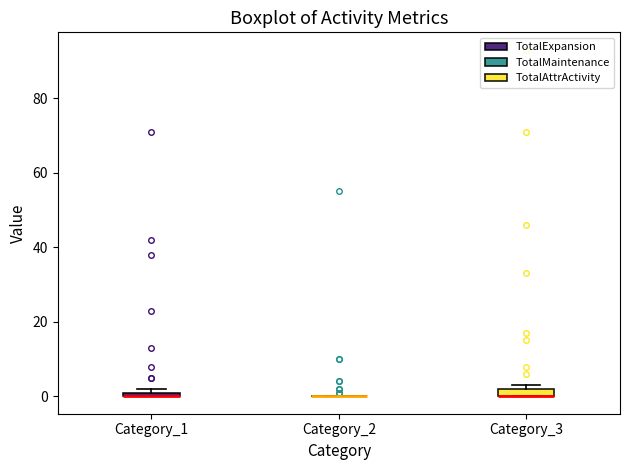

Where is the lower edge of the box for Category_1 on the y-axis? The values are not printed on the chart, so give them approximately, as read against the axis.

0